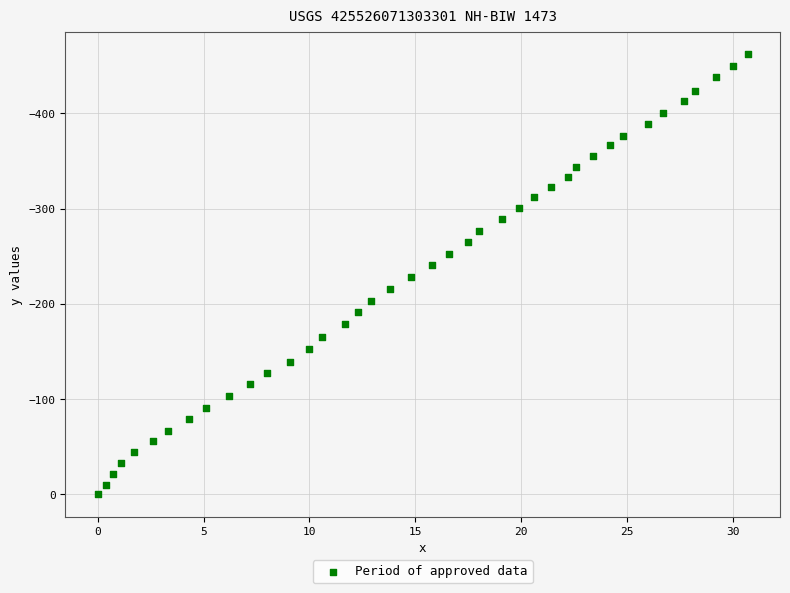

What is the range of Y values (max minus min)?

462.6